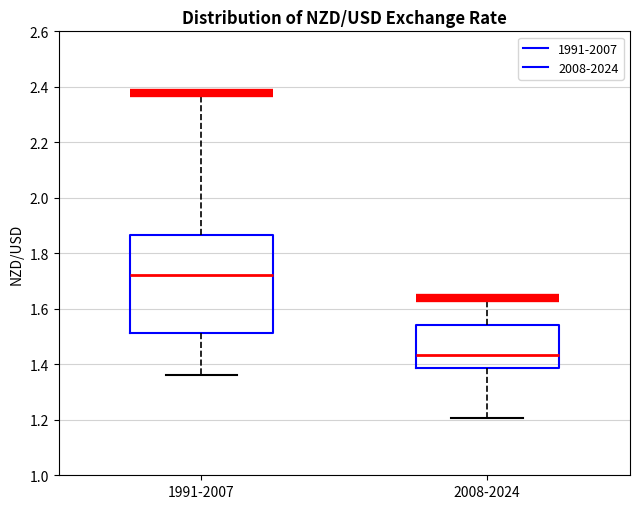

Which box has the highest median line?

1991-2007